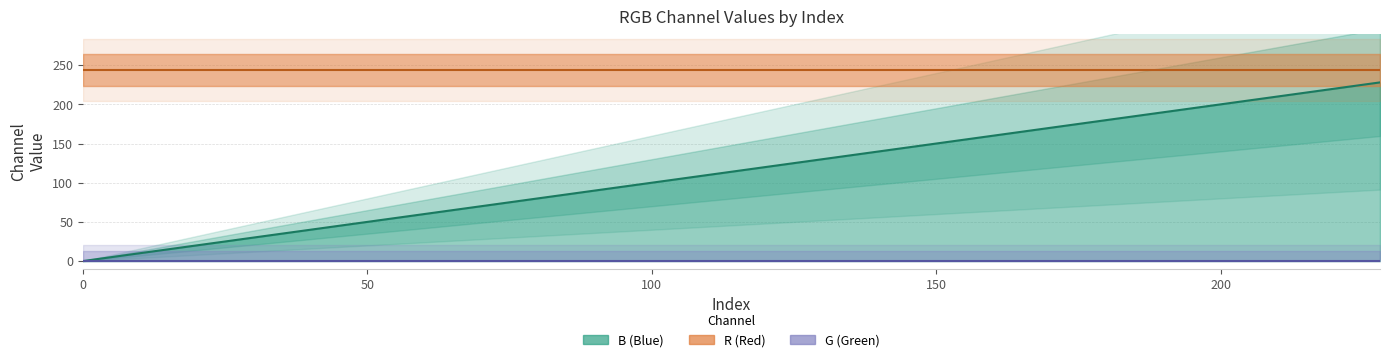

Does the chart have visible grid lines?

Yes